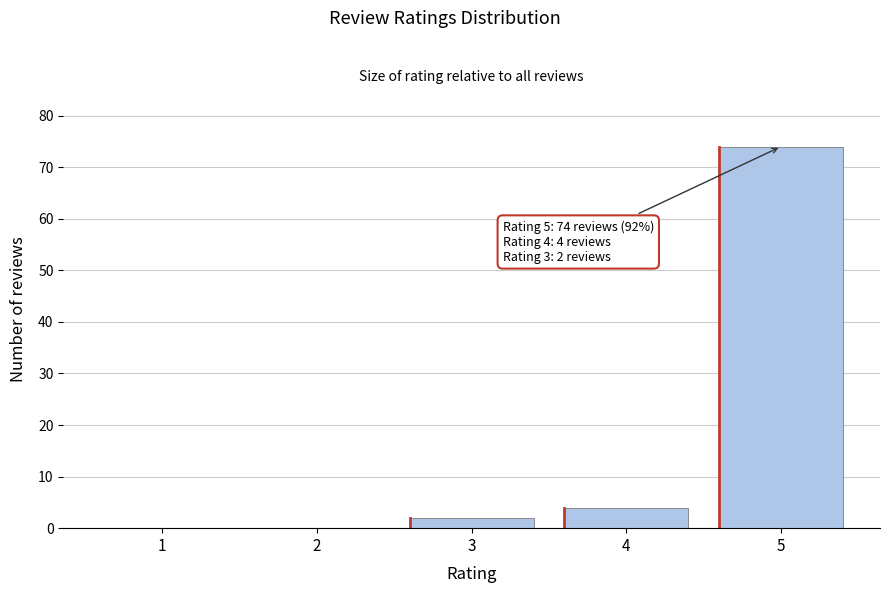

Reading left to right, what are all the values shown in this chart?

1=0	2=0	3=2	4=4	5=74